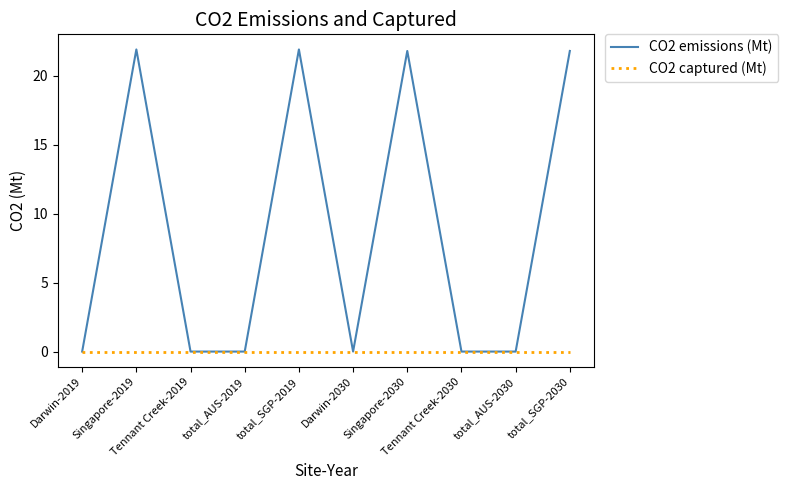

Which series has the largest total across all categories?

CO2 emissions (Mt)